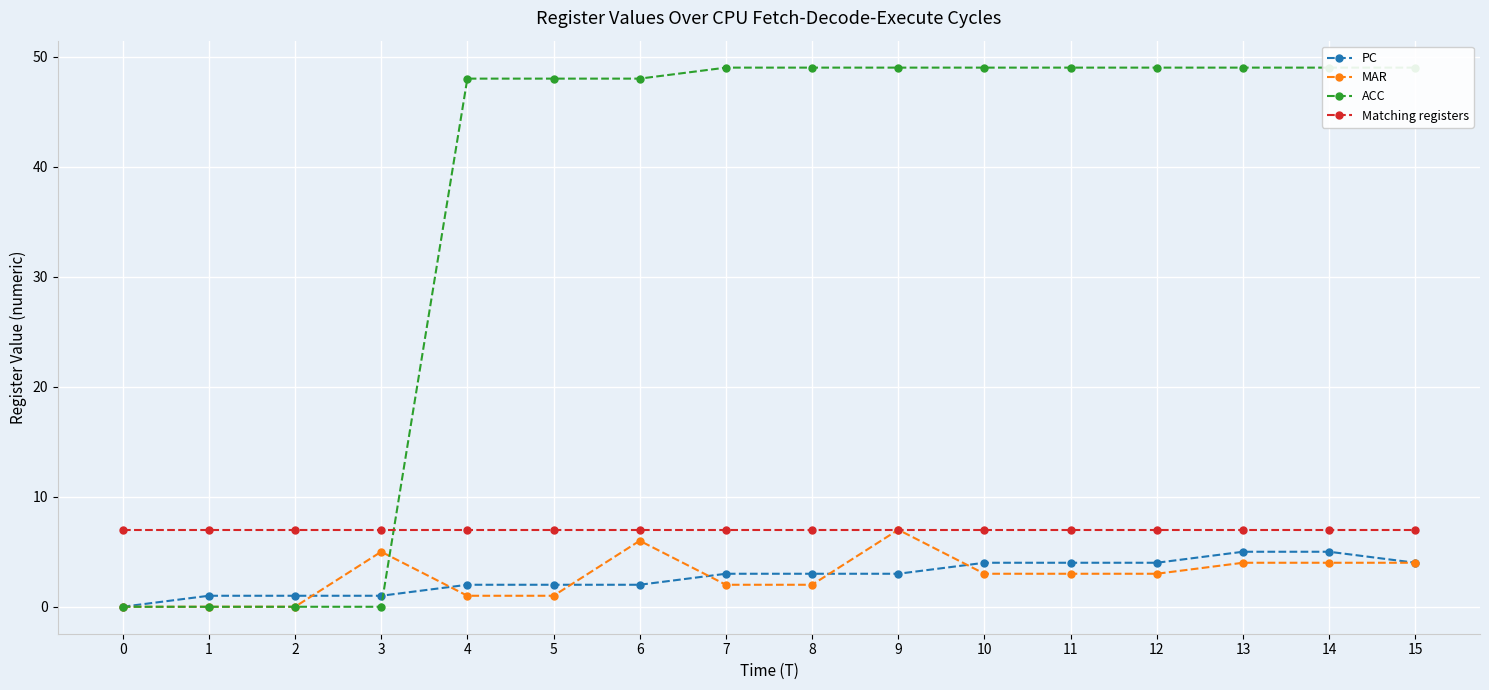

The Matching registers series shows 7 at 7. True or false?

True